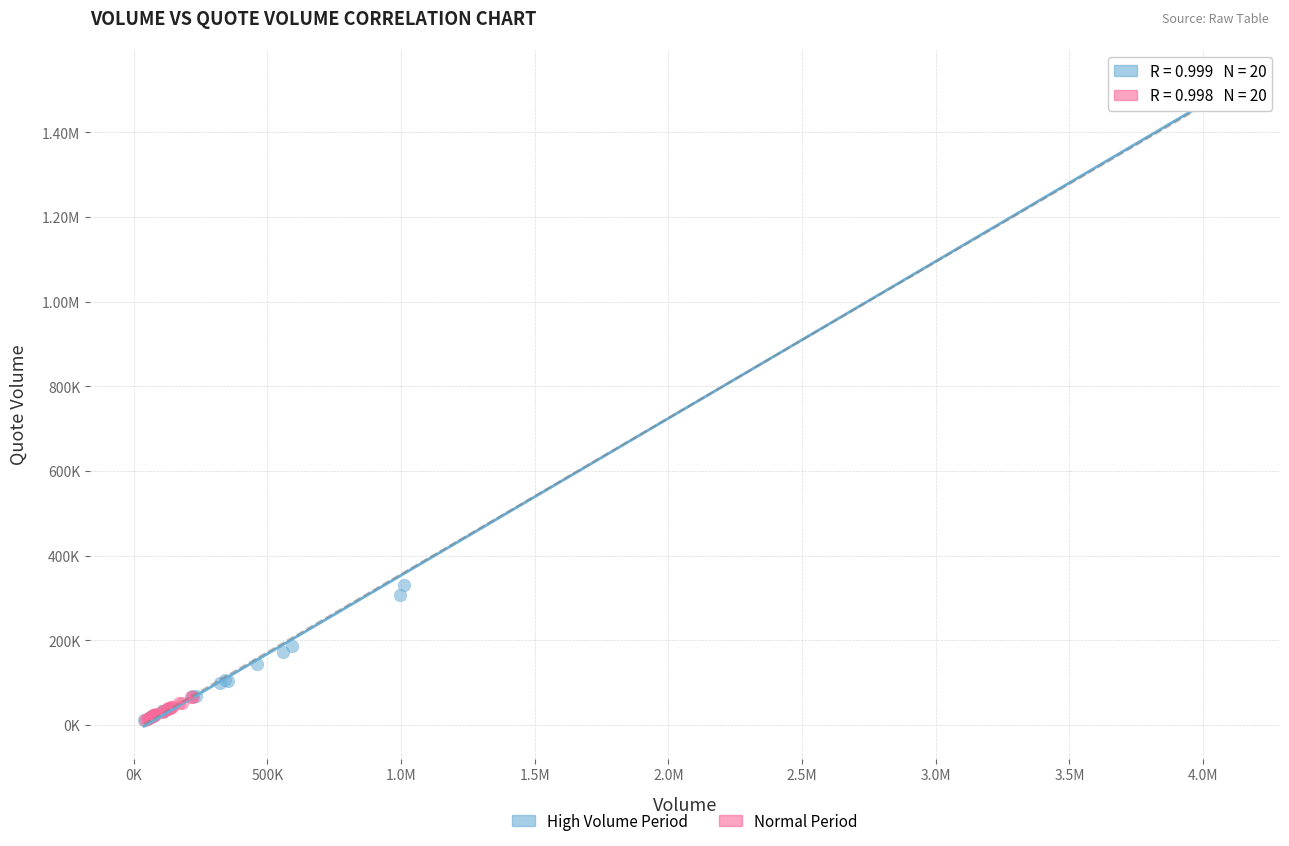

What are all the series names shown in the legend?

High Volume Period, Normal Period